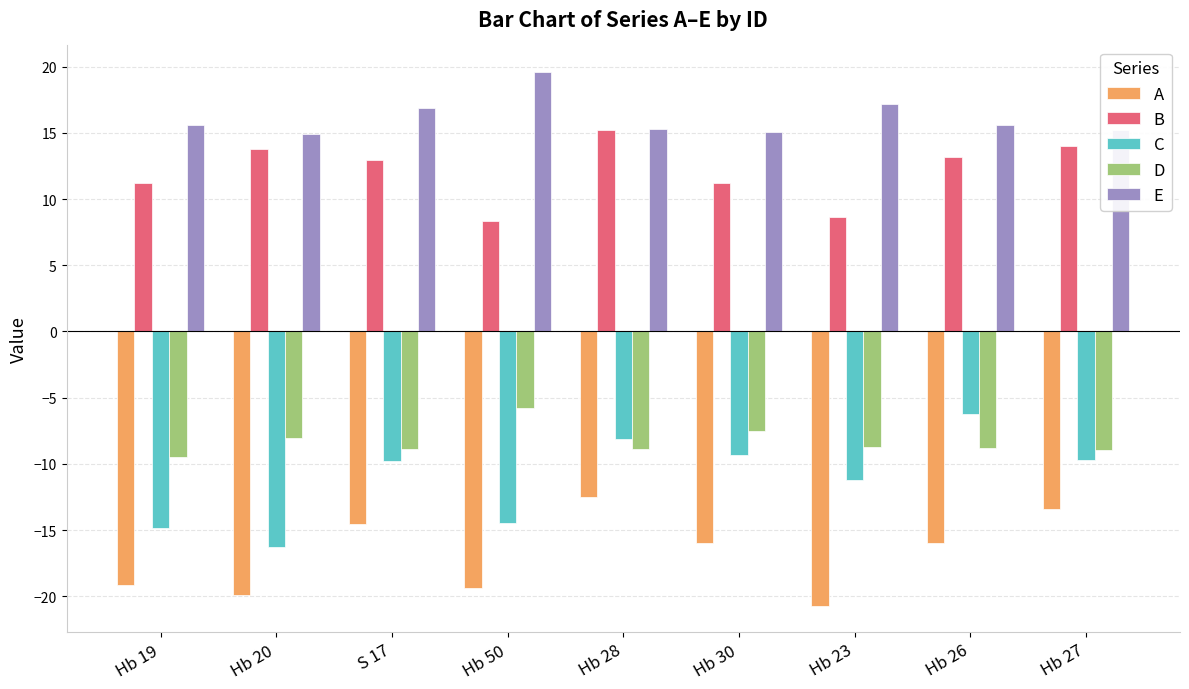

True or false: D has a value of -12.1 at Hb 30.

False